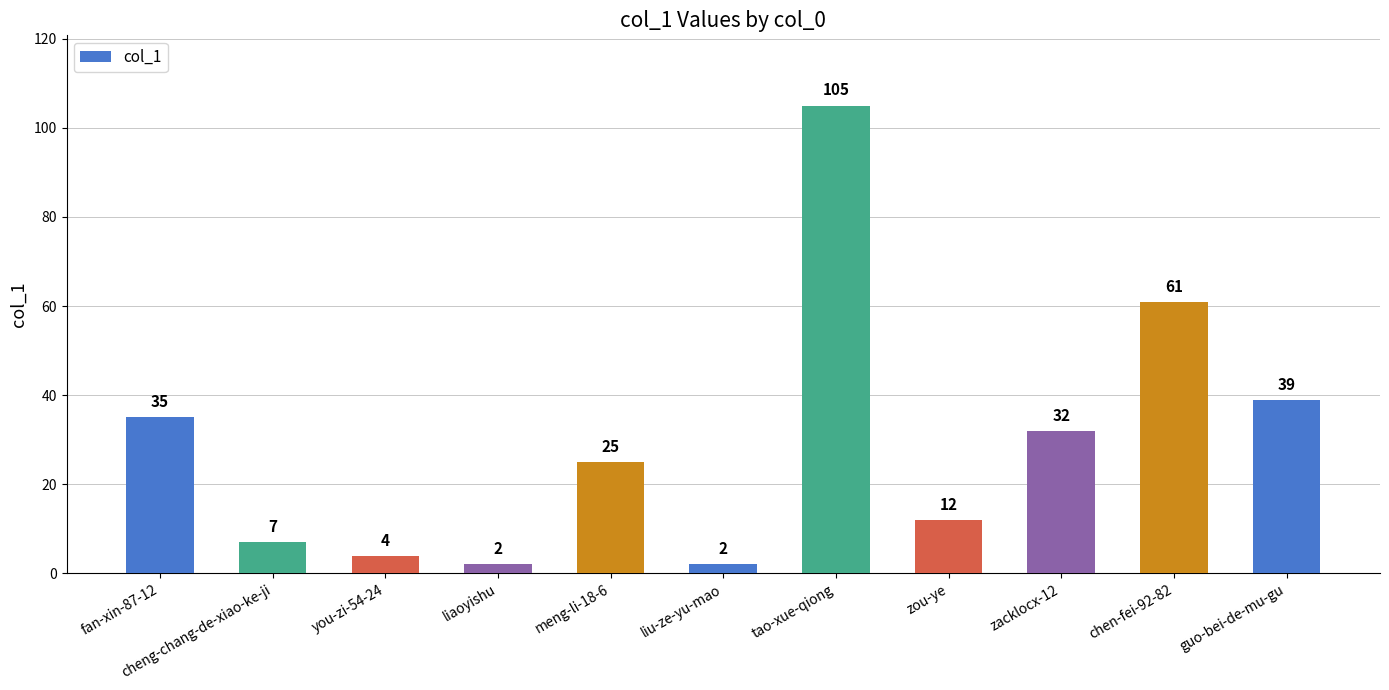

Are the bars horizontal?

No